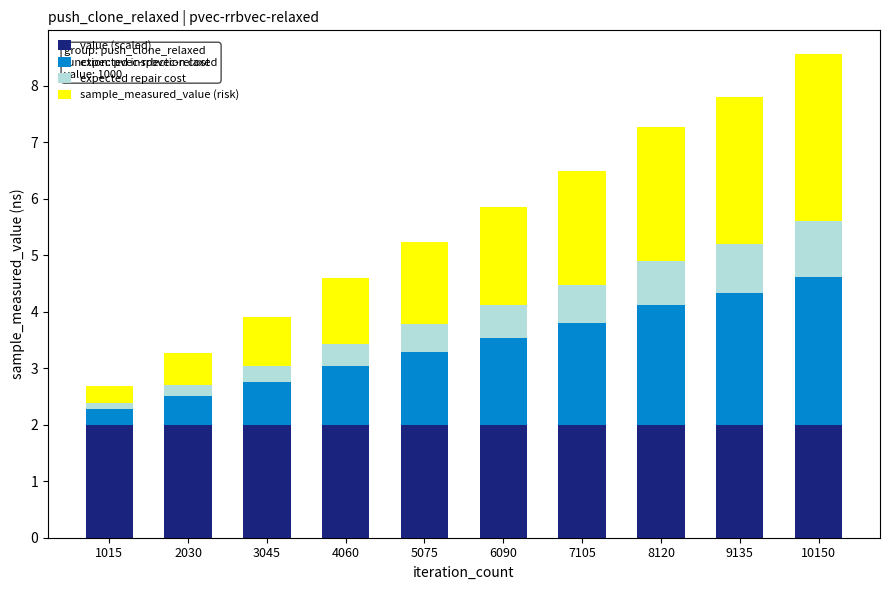

Count the number of categories in the chart.

10